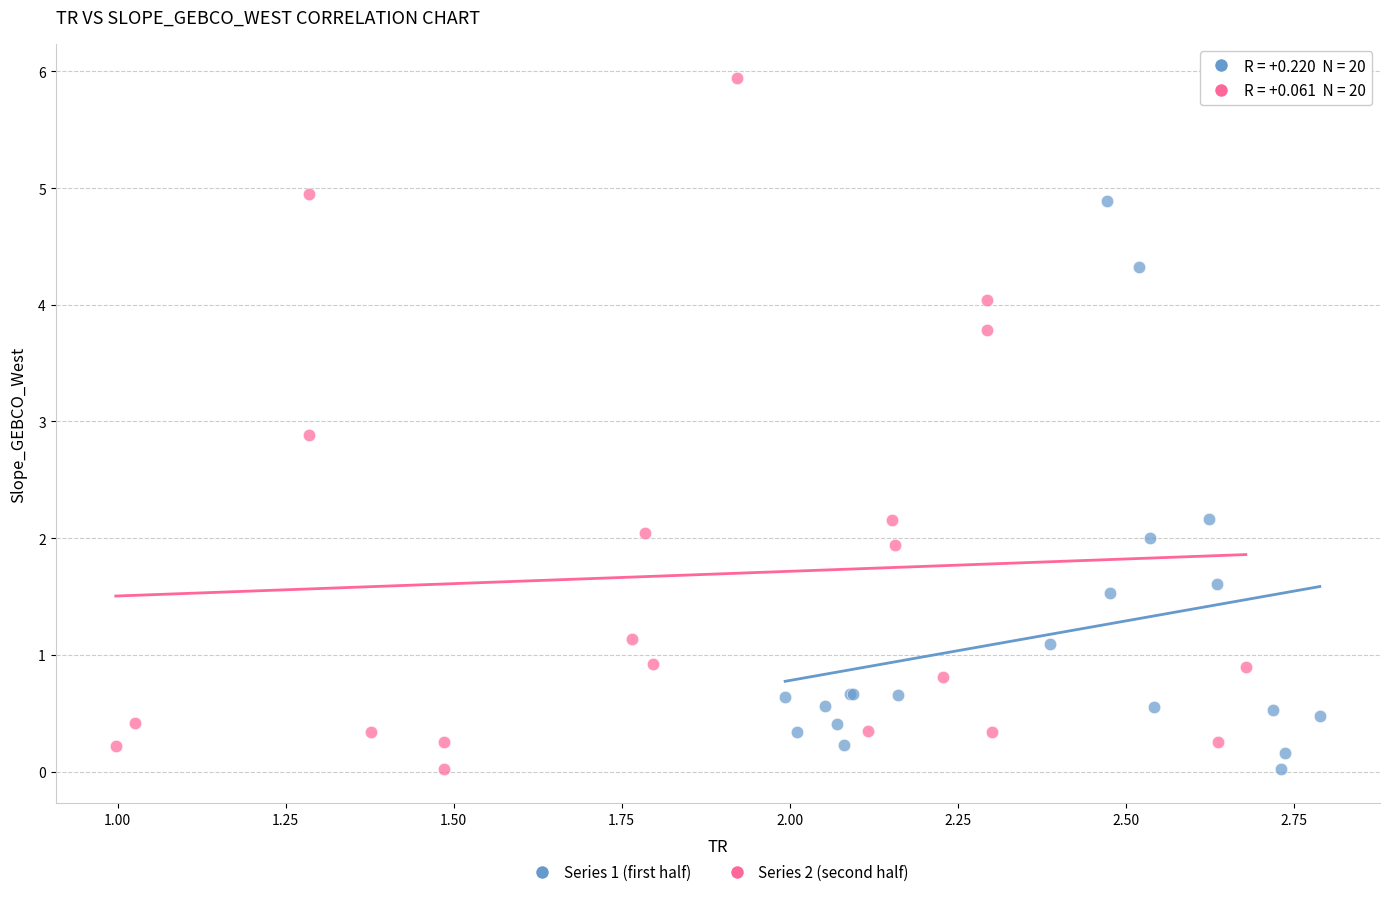

Which series contains the highest Y value?

Series 2 (second half)